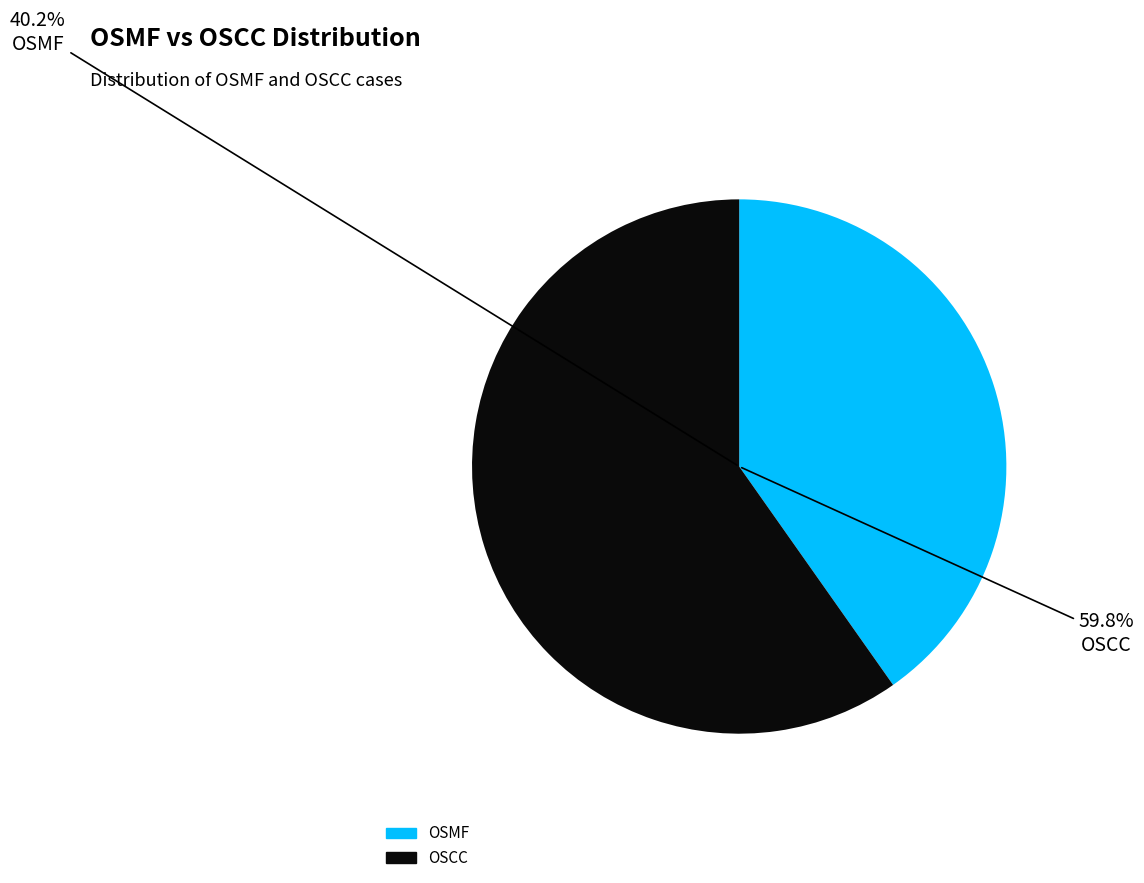

Which slice is the smallest?

OSMF